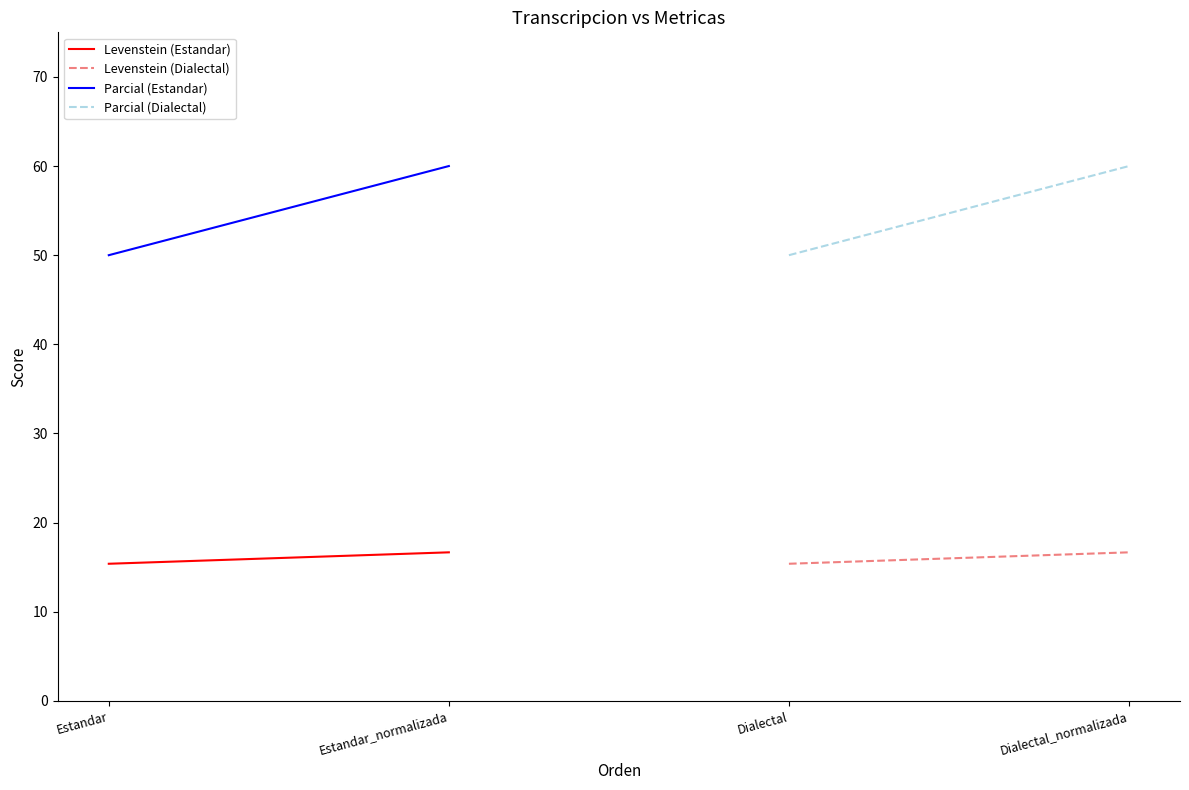

What is the difference between the Levenstein (Estandar) values at Estandar and Estandar_normalizada?

1.3